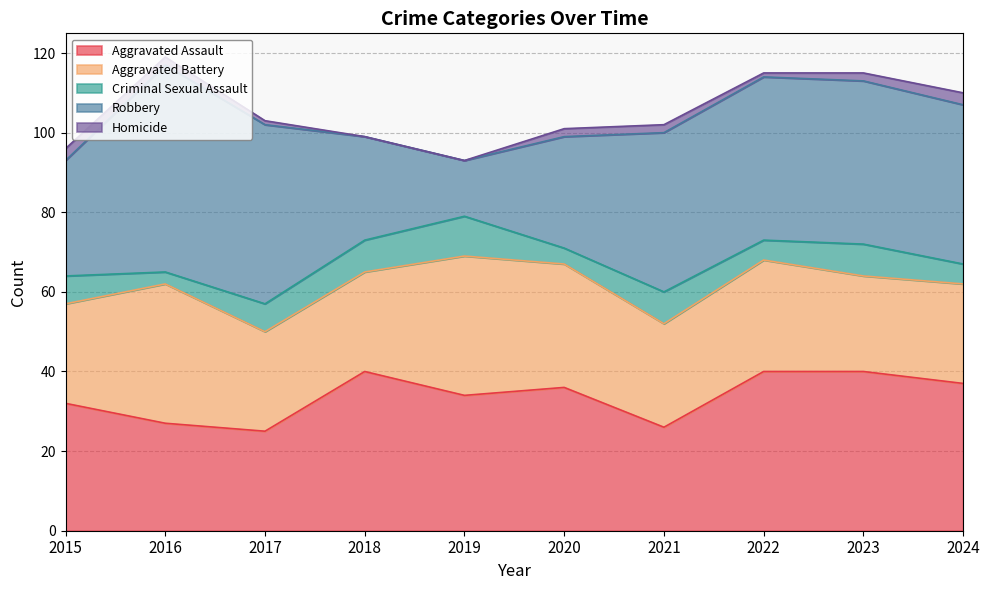

What is the total value across all series at 2016?

119